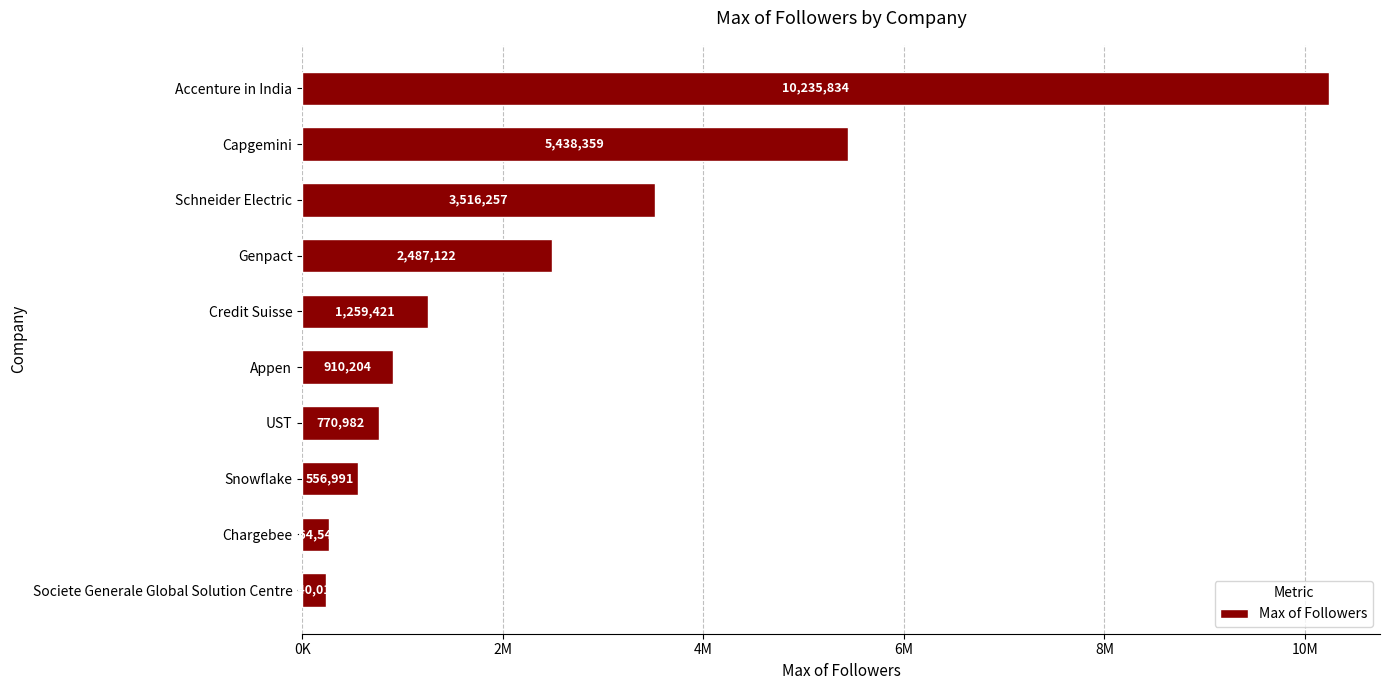

How many data points does each series have?

10